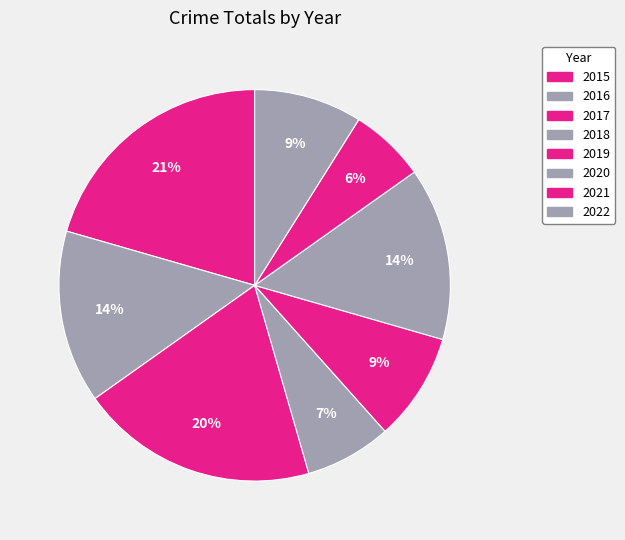

The 2022 slice represents 16% of the pie. True or false?

False